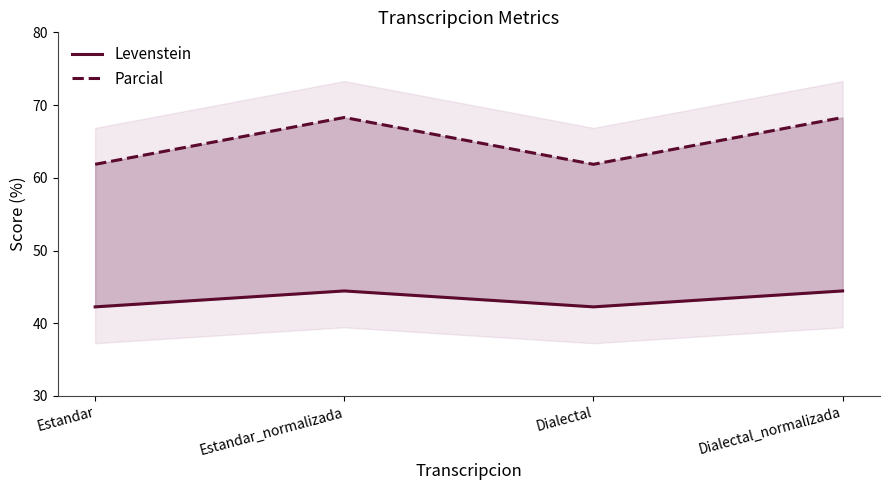

What is the maximum value for Parcial?

68.3